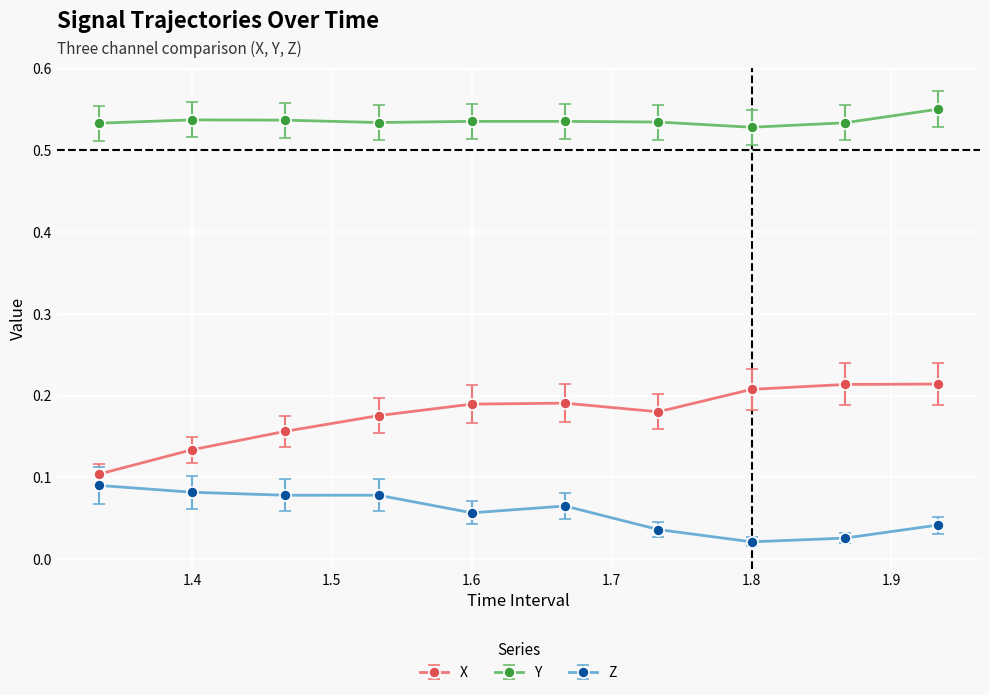

True or false: Z and X cross at least once.

False